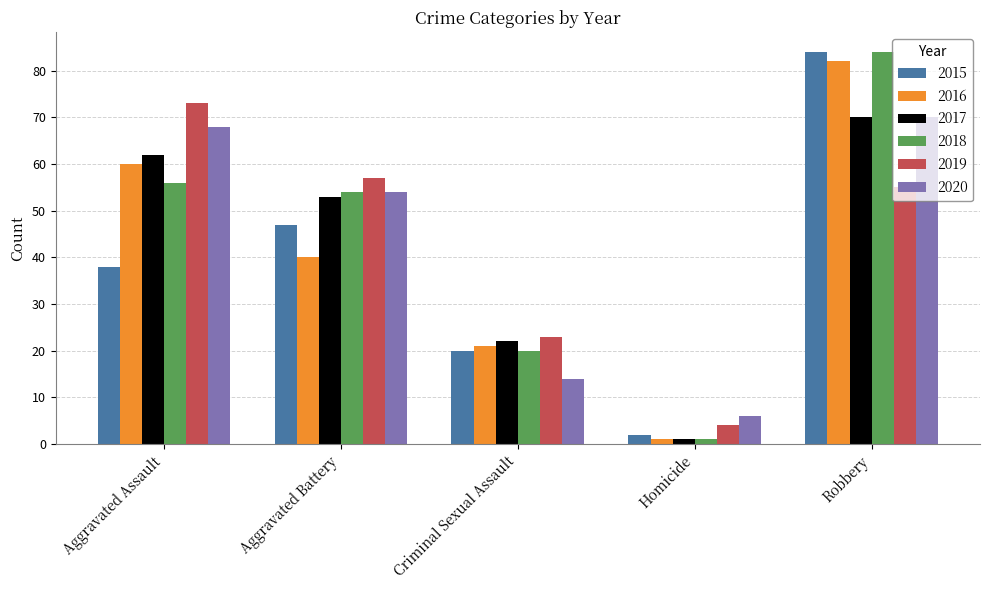

What is the difference between the maximum and second lowest values in the 2015 series?

64